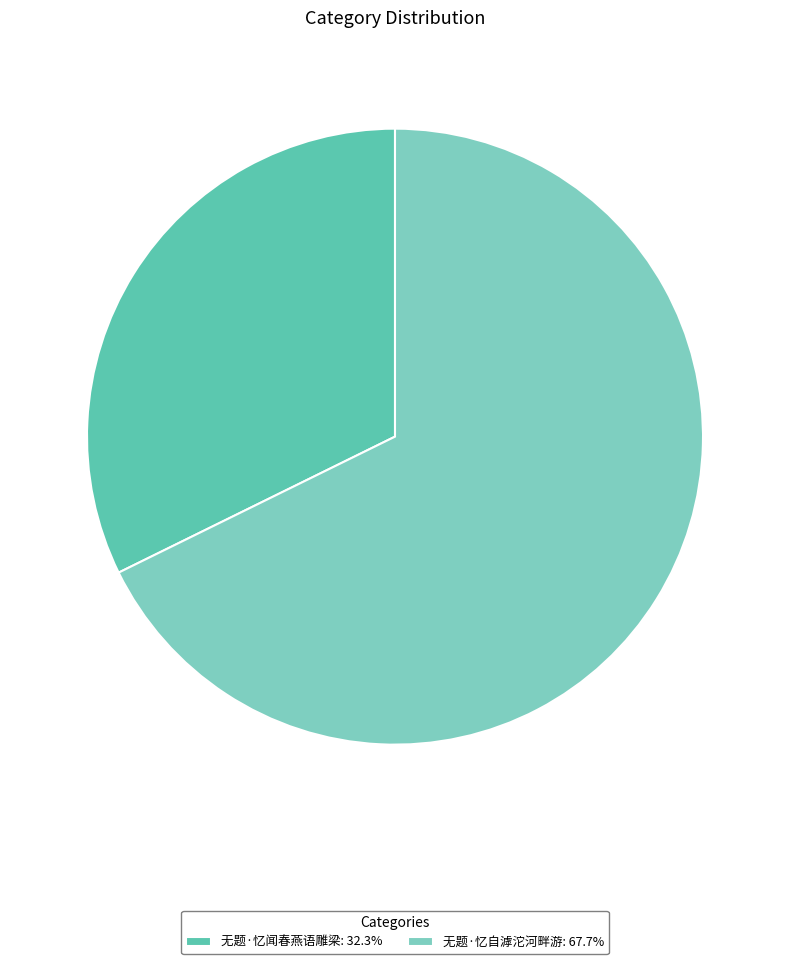

Which category has the smallest portion of the pie?

无题·忆闻春燕语雕梁